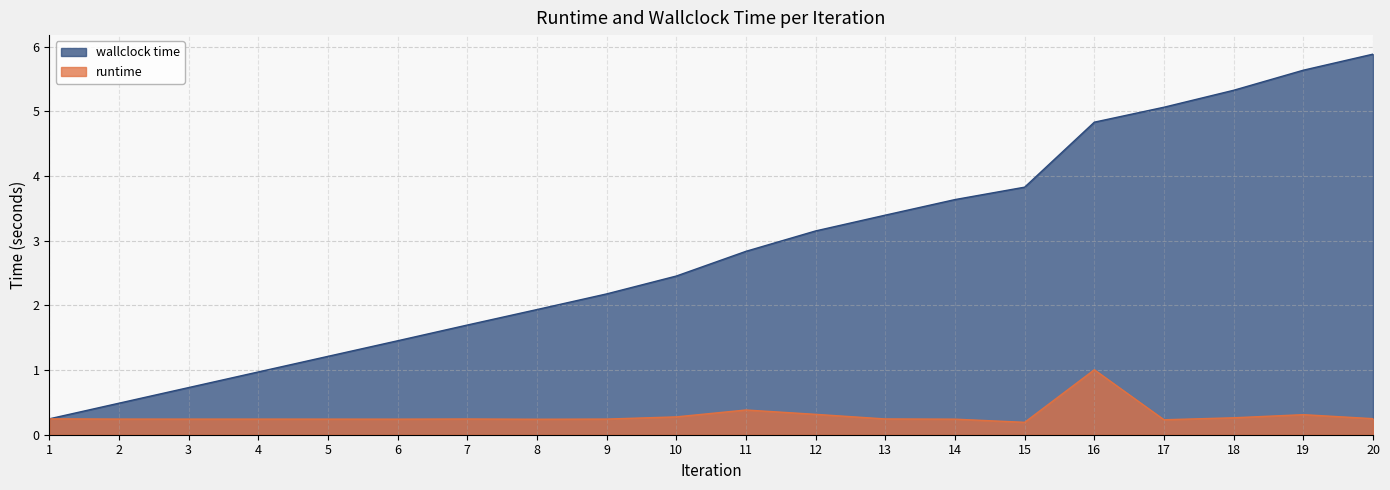

Where is wallclock time nearest to the value 3?

12